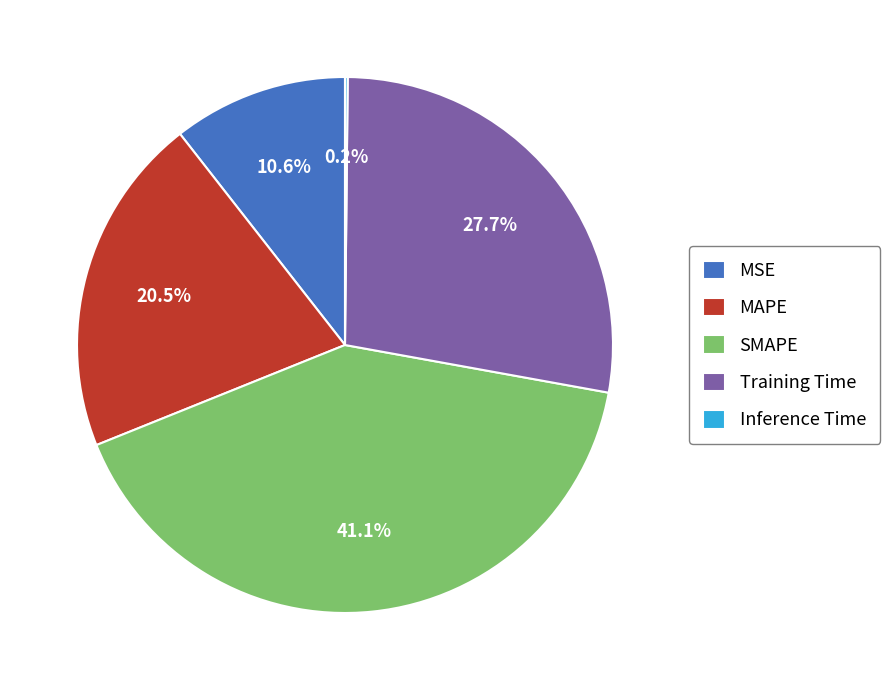

Do MSE and SMAPE together represent more than half of the pie?

Yes